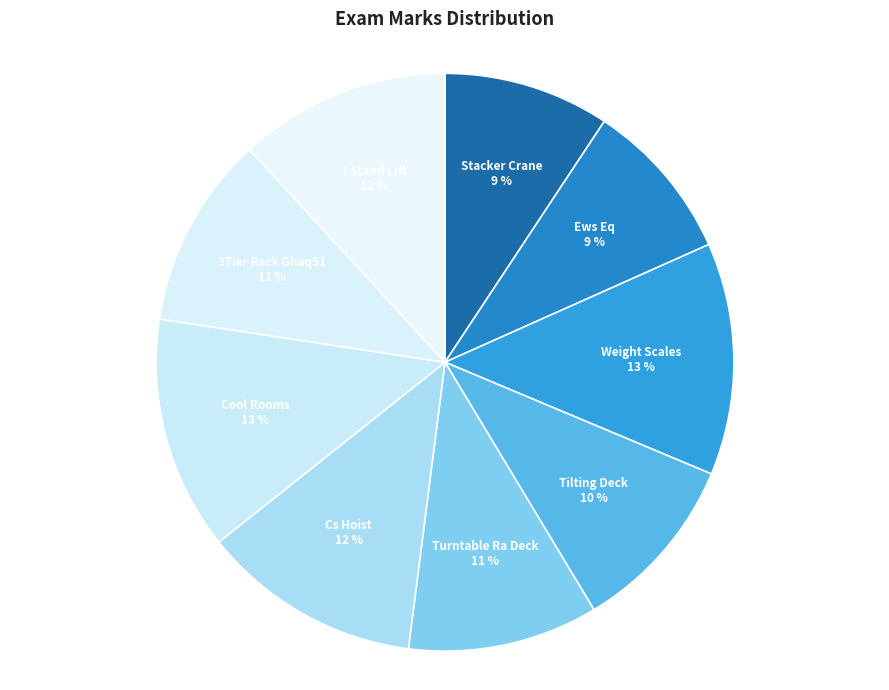

To the nearest percent, what portion does Ews Eq represent?

9%